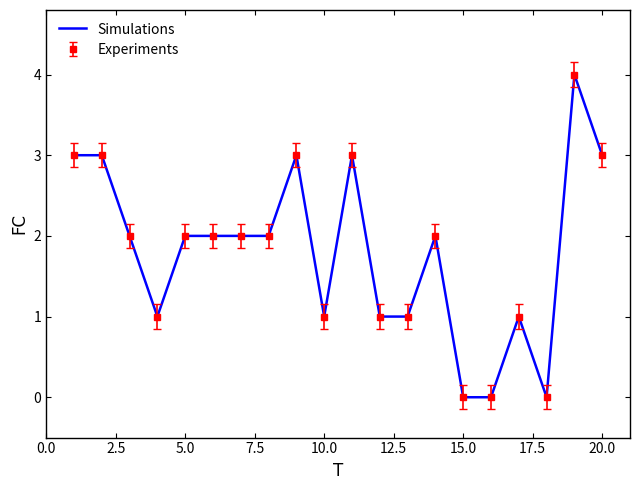

Does the chart have visible grid lines?

No